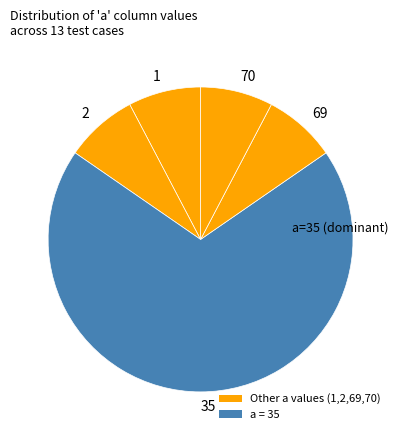

Count the number of slices in the pie.

5